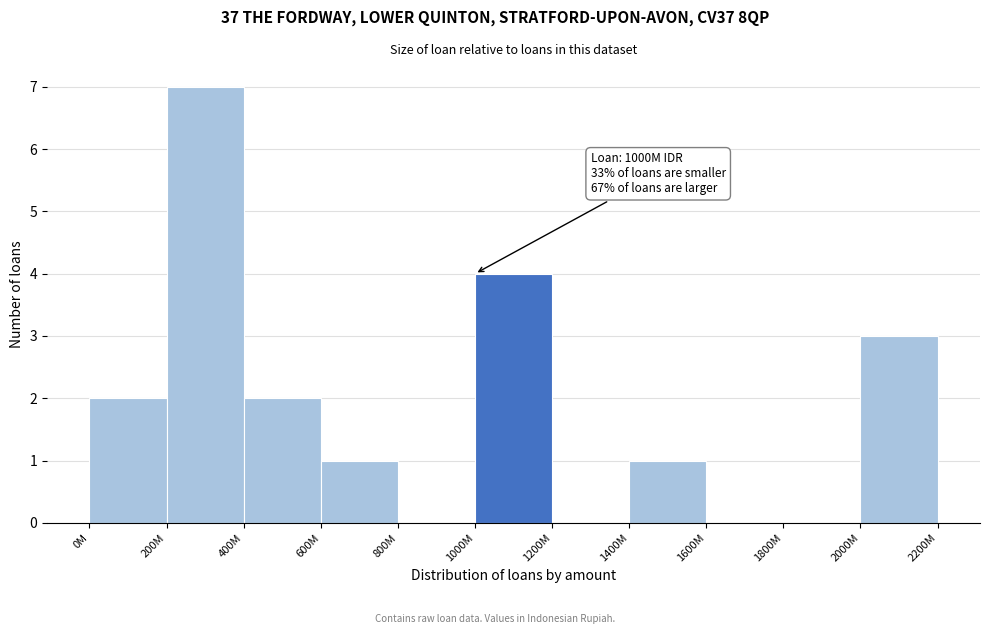

Reading right to left, transcribe all the data shown in this chart.

2000M=3	1800M=0	1600M=0	1400M=1	1200M=0	1000M=4	800M=0	600M=1	400M=2	200M=7	0M=2